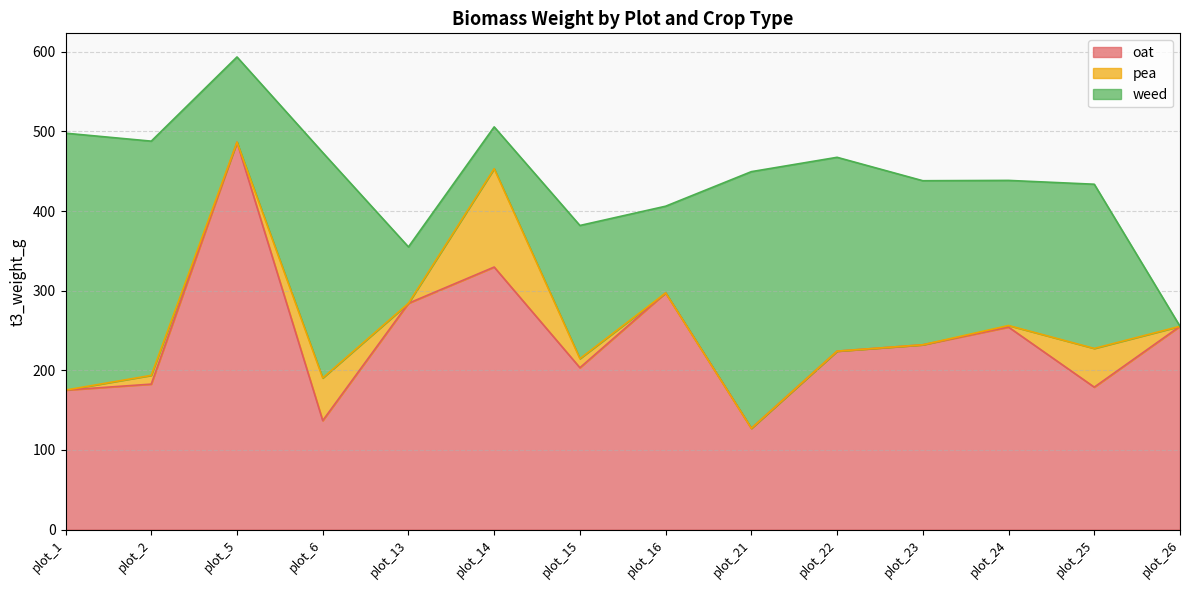

Does the chart have visible grid lines?

Yes